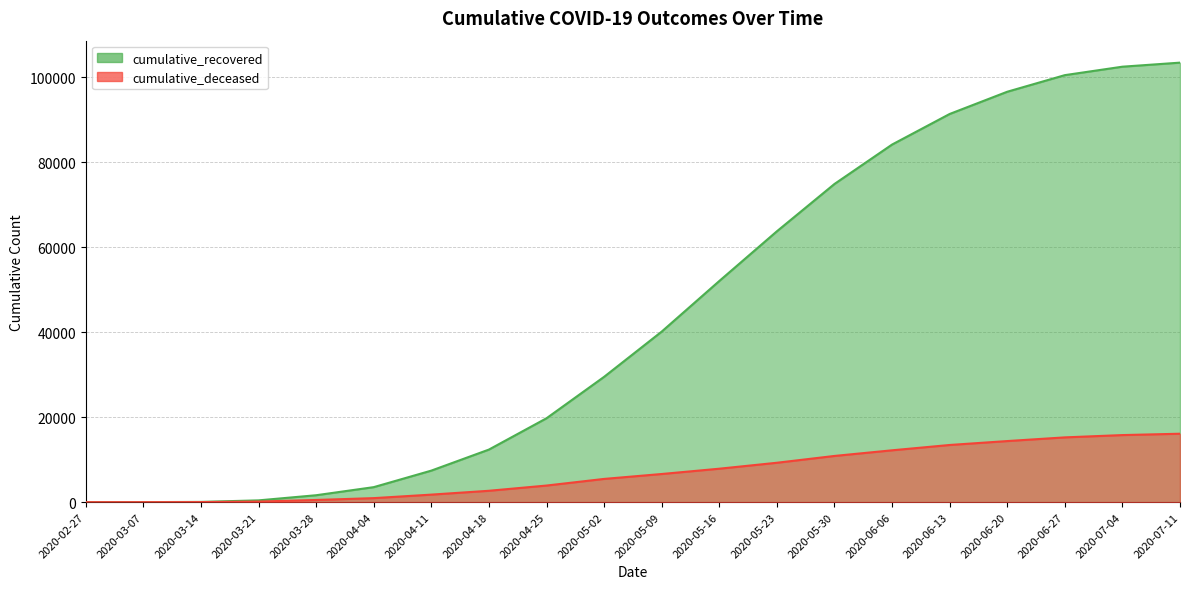

At which category does the chart reach its minimum across all series?

2020-02-27